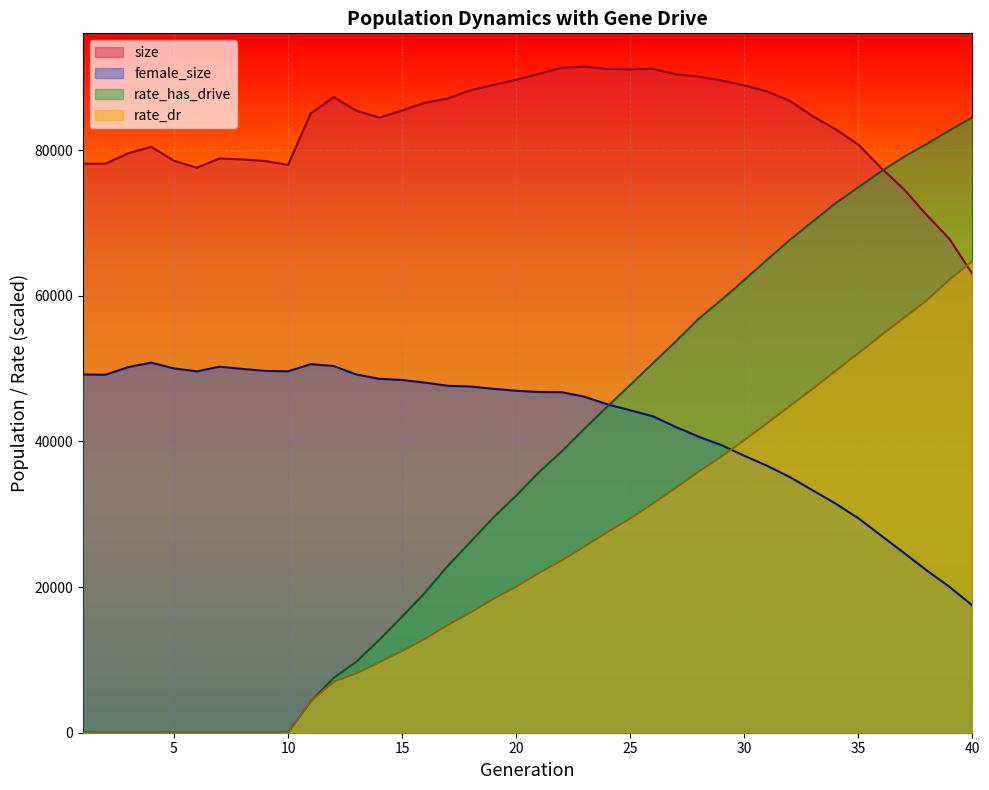

How many values in the size series are below 85427?

20